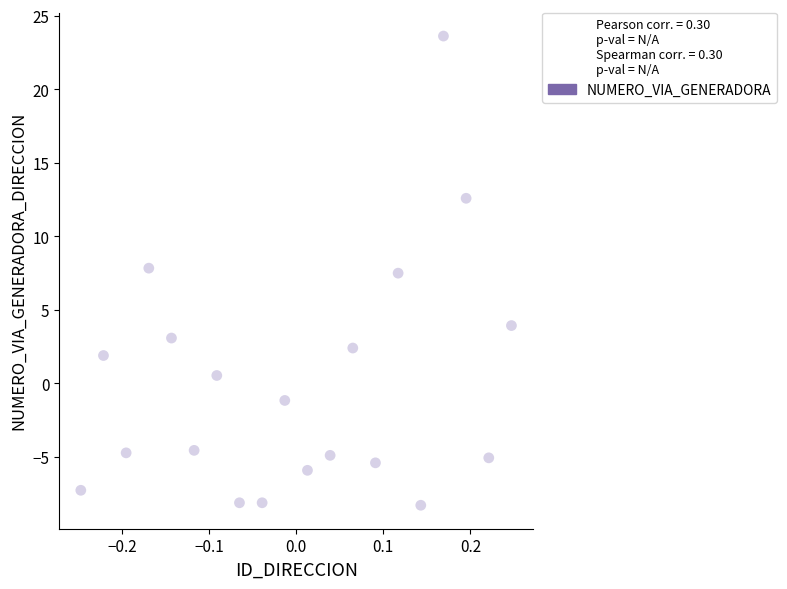

What is the range of X values (max minus min)?

0.5